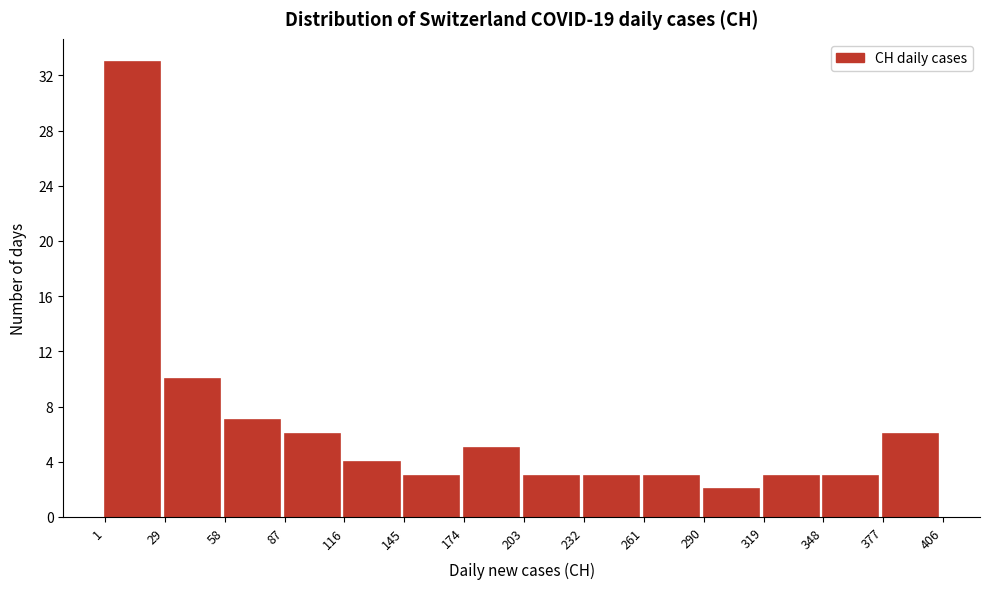

Which range on the x-axis has the tallest bar?

1 to 29